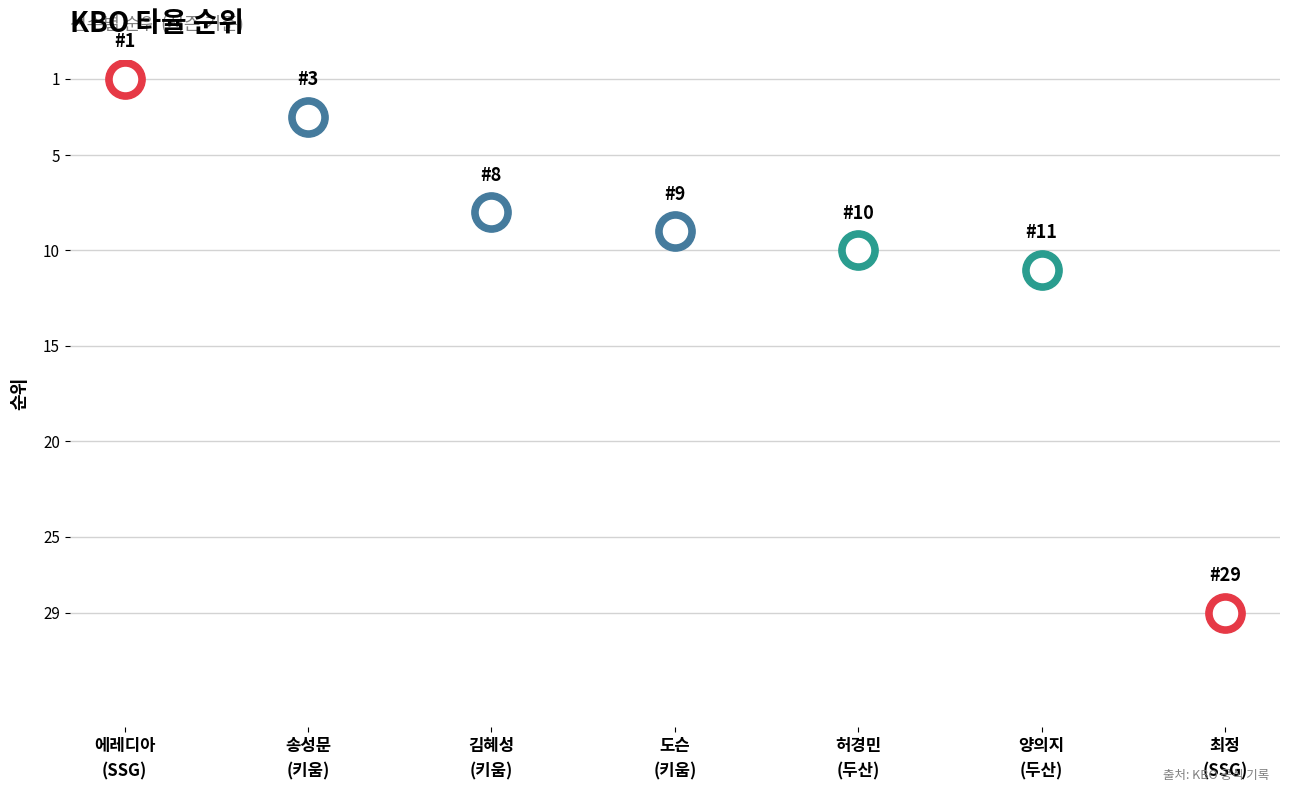

What is the change in value from 에레디아
(SSG) to 도슨
(키움)?

+8